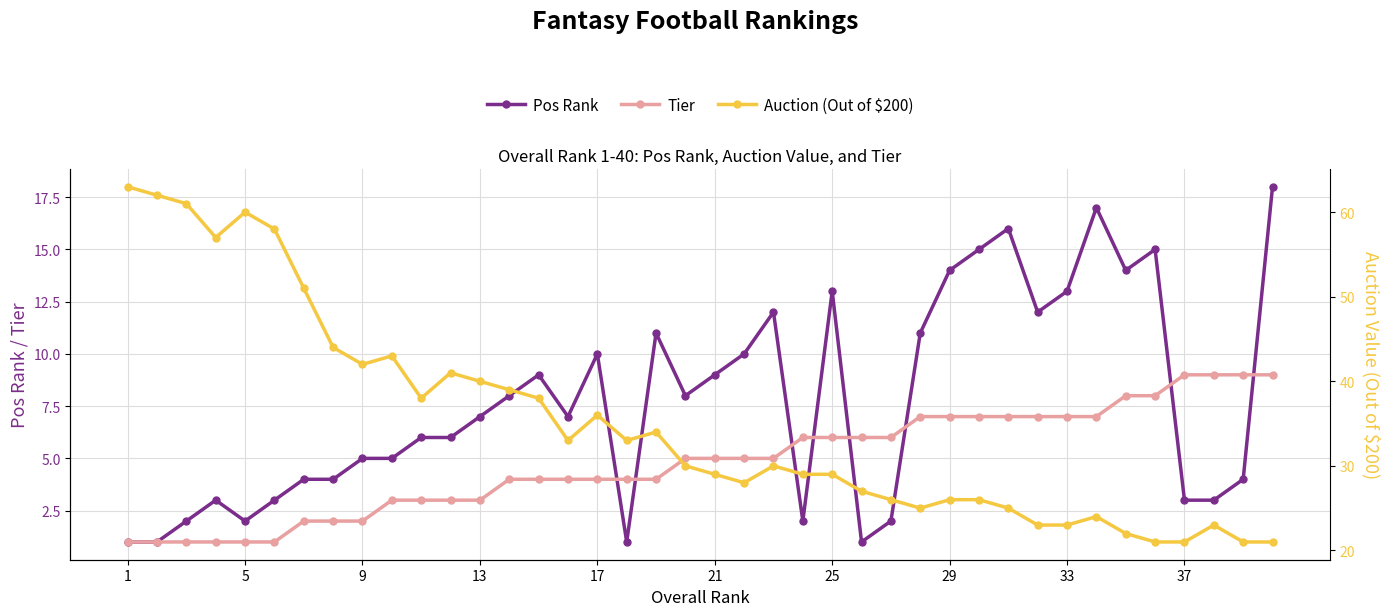

At how many categories does at least one series exceed 51?

6